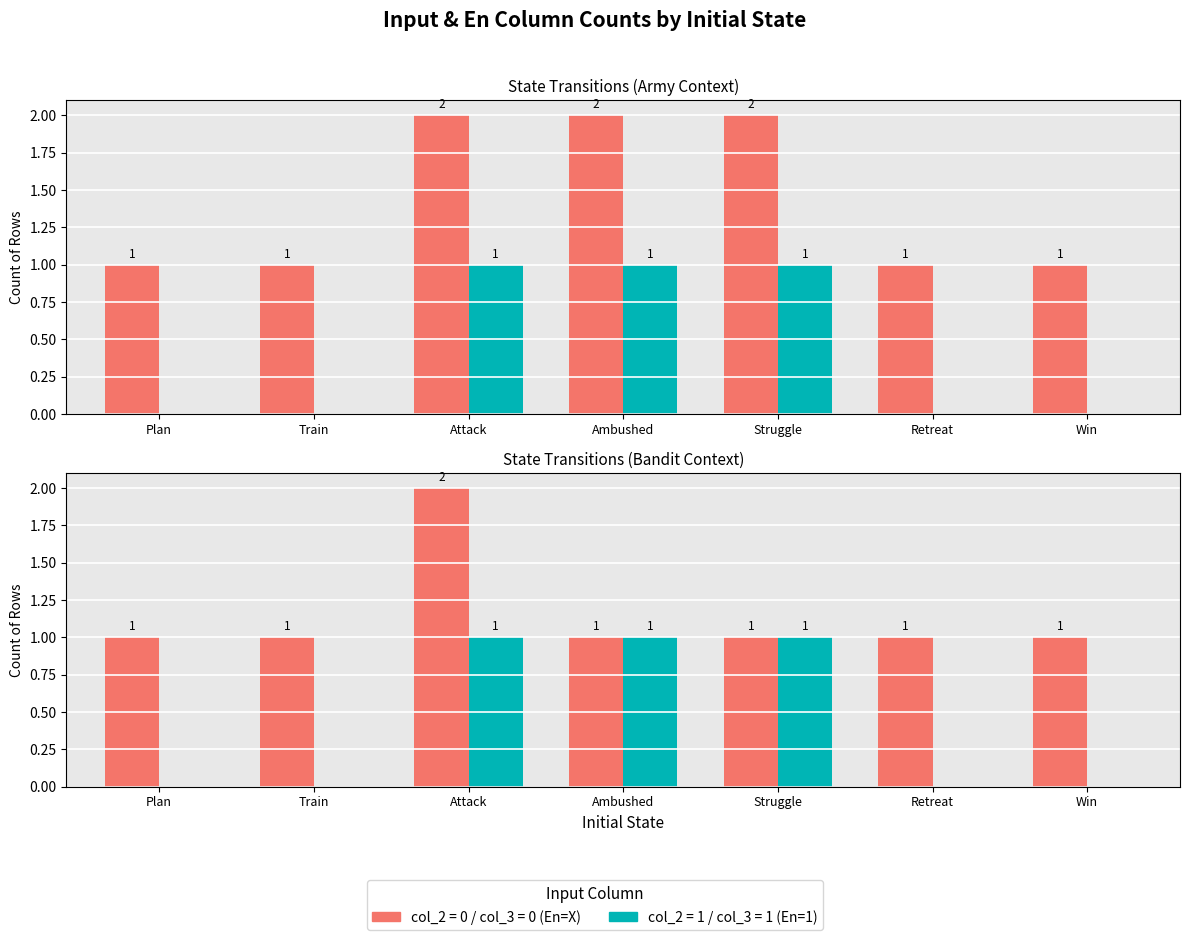

What is the difference between the second highest and minimum values in the Input B (col_3=1) series?

1